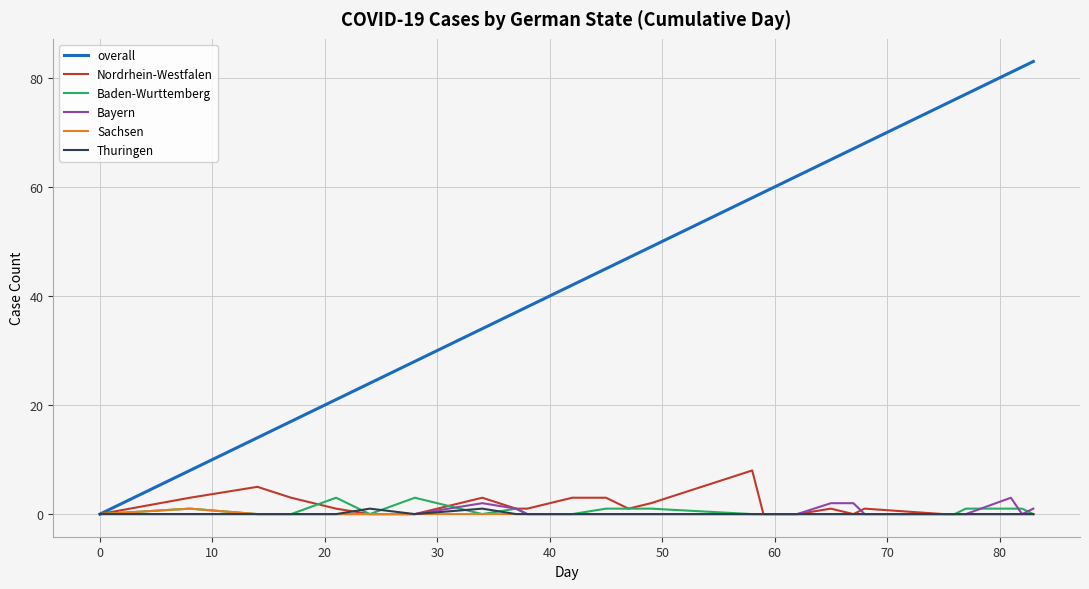

Which series has the largest range (max minus min)?

overall